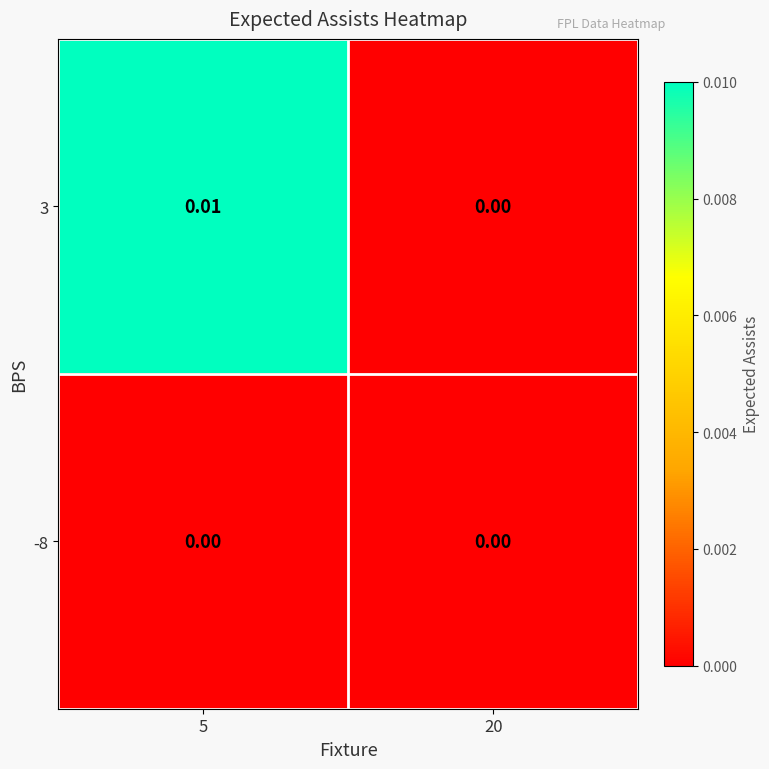

Which label corresponds to the largest value in the chart?

5